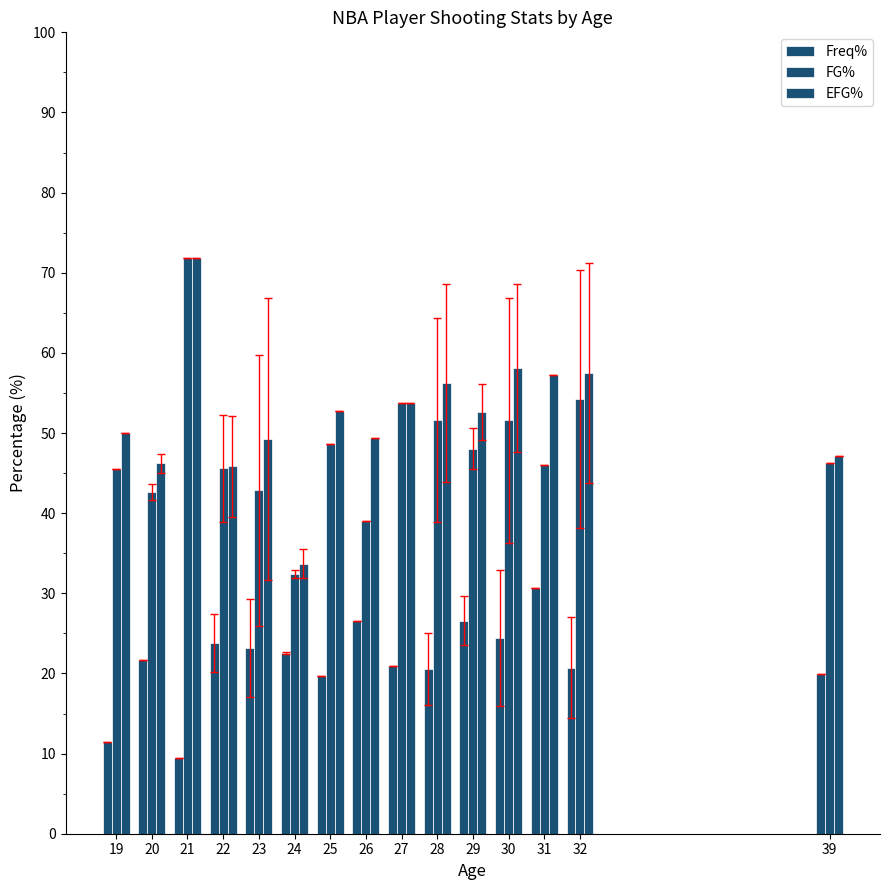

Read the FG% value at 19.

45.5